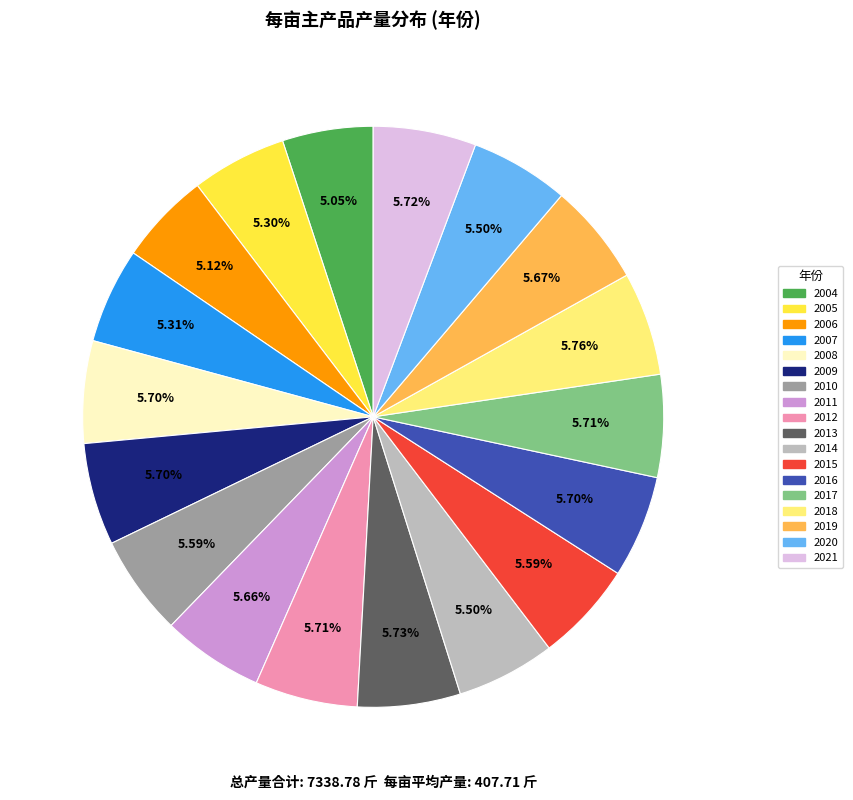

Is 2018 the majority of the pie?

No